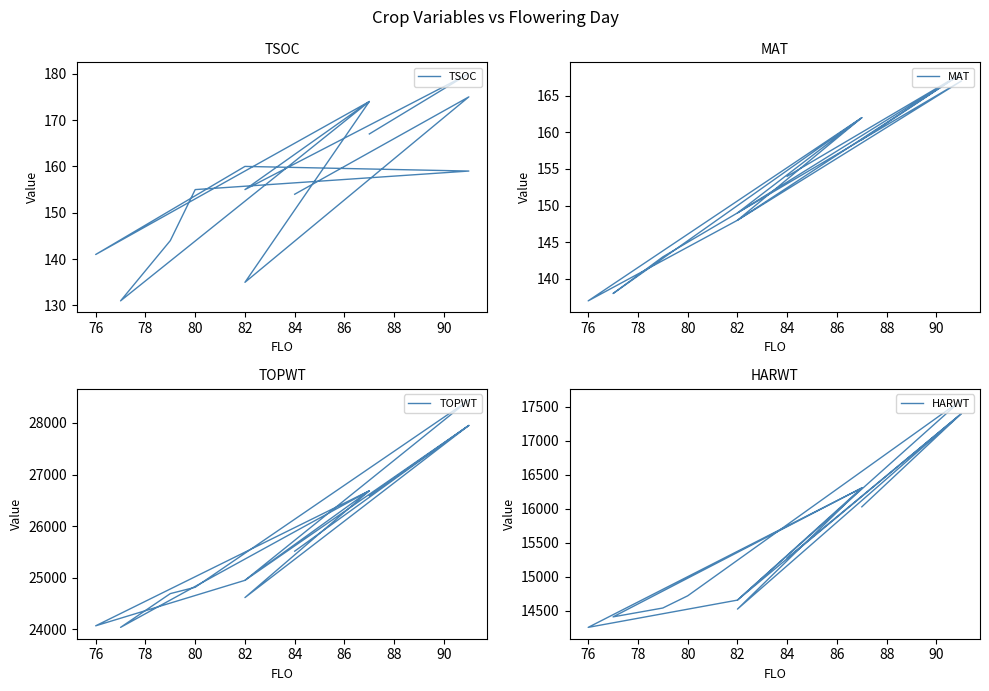

How many lines are shown in the chart?

4